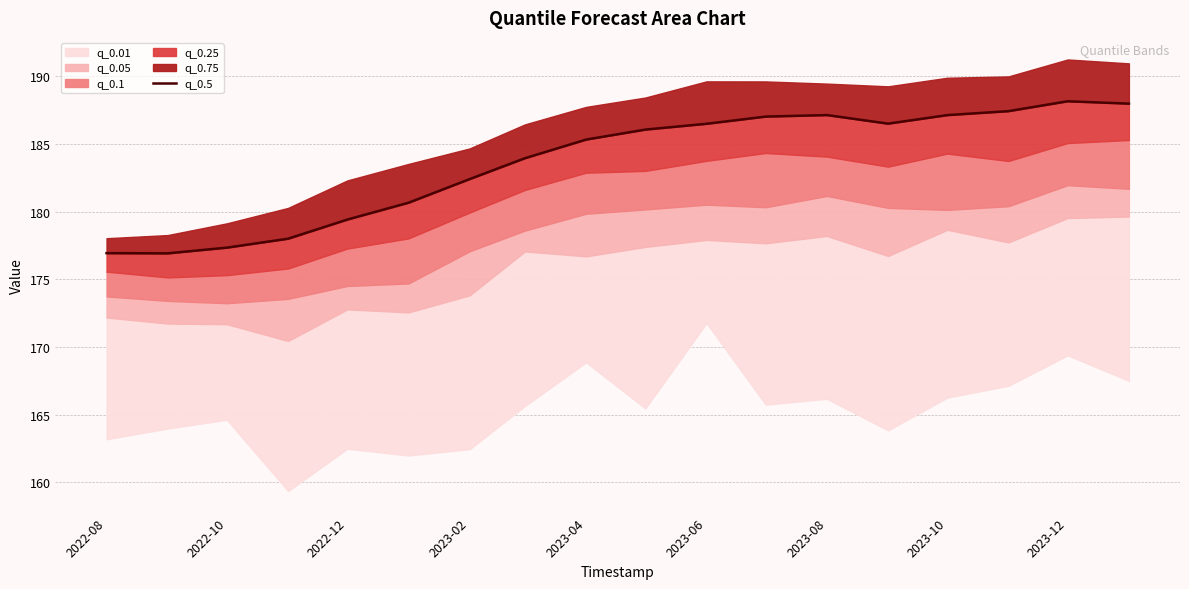

True or false: there are more than 1 points higher than both neighbors.

True